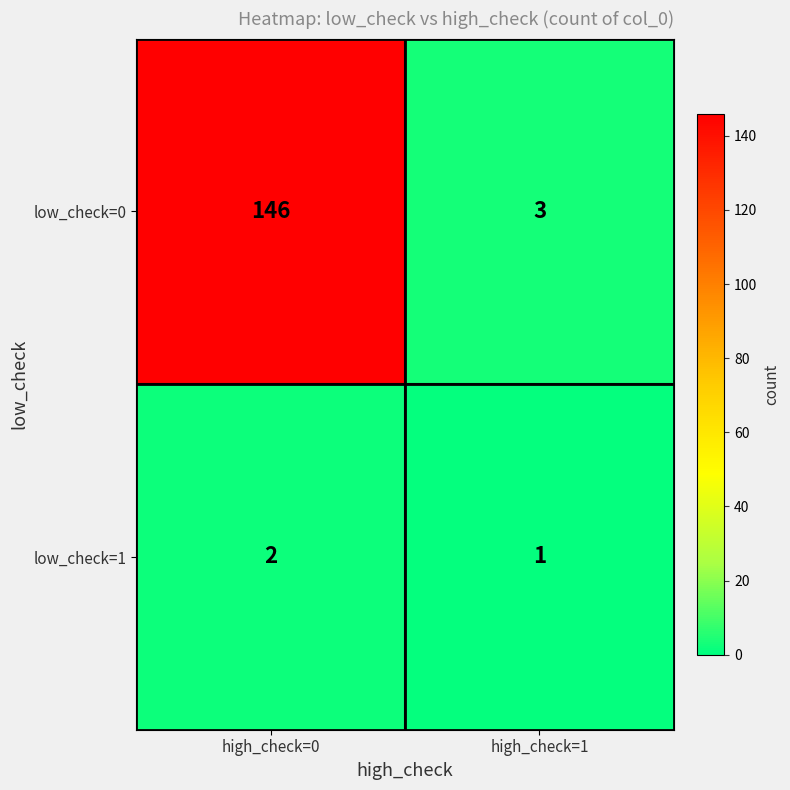

List the series in order of their overall mean, lowest first.

low_check=1, low_check=0